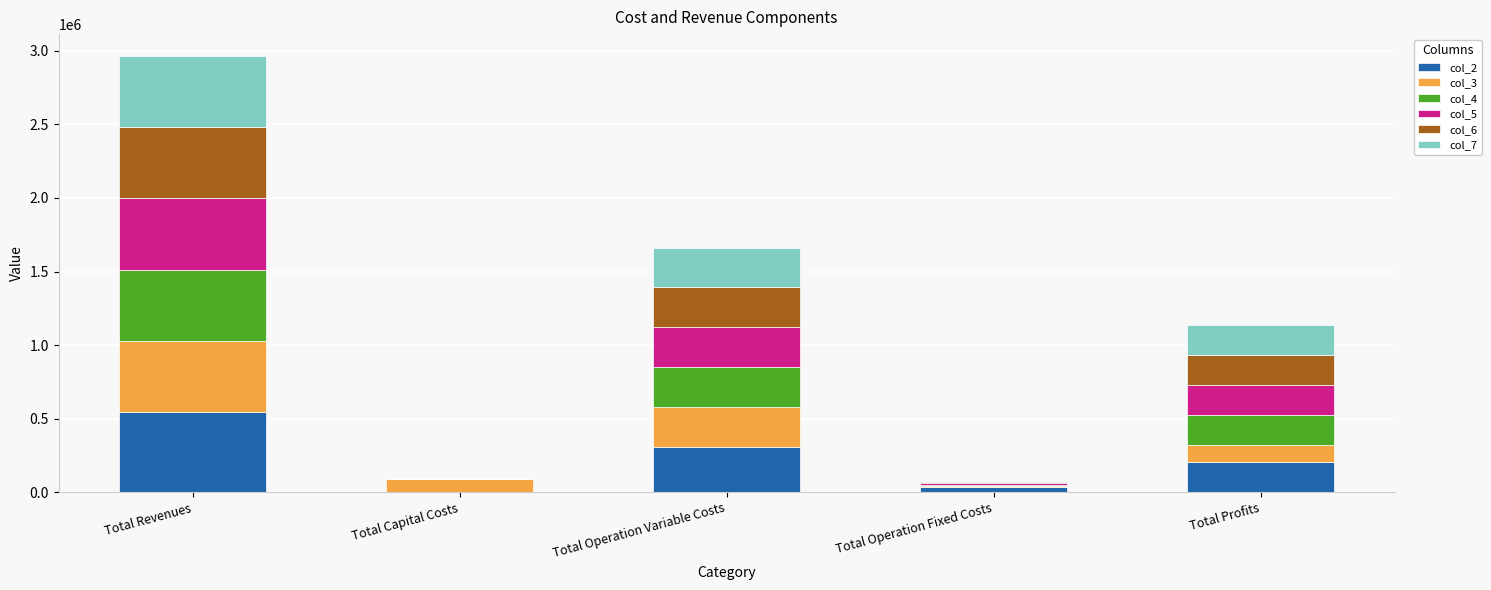

What is the sum of all col_2 values?

1091501.1